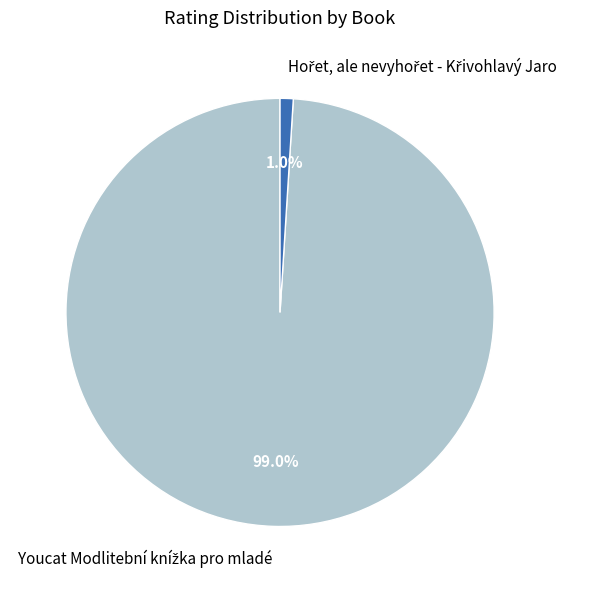

Is there a majority slice in this chart?

Yes